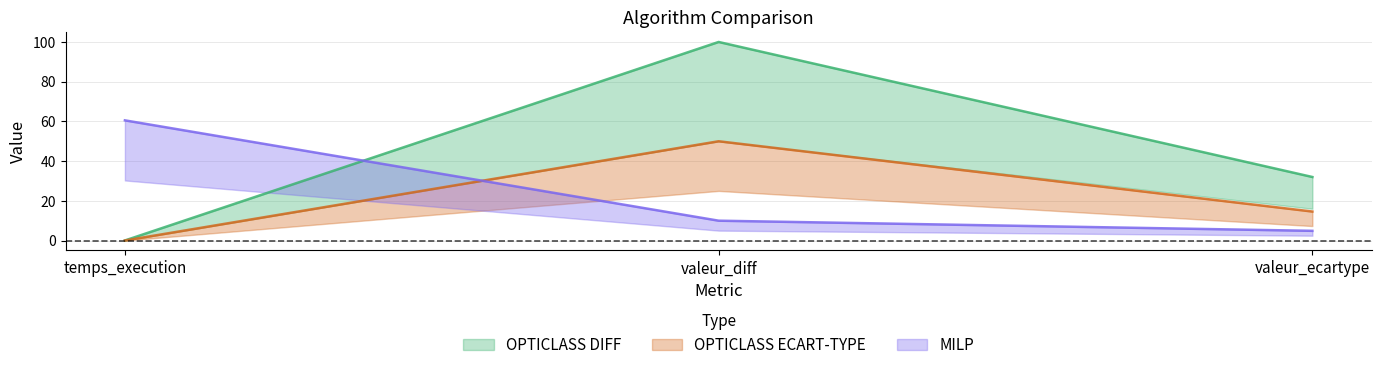

Which series has the largest range (max minus min)?

OPTICLASS DIFF